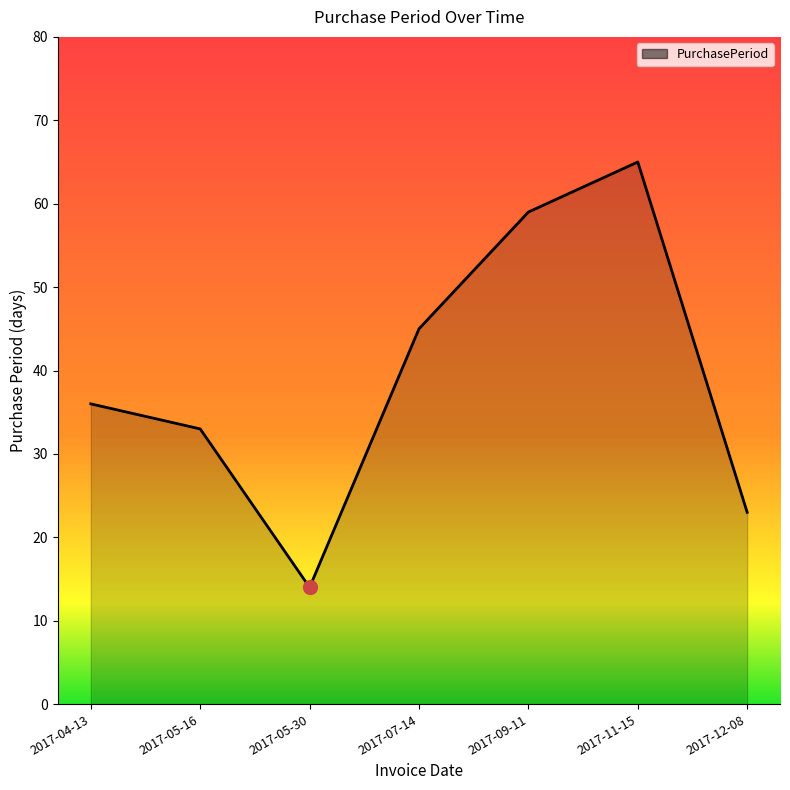

Between 2017-04-13 and 2017-05-30, which is larger?

2017-04-13